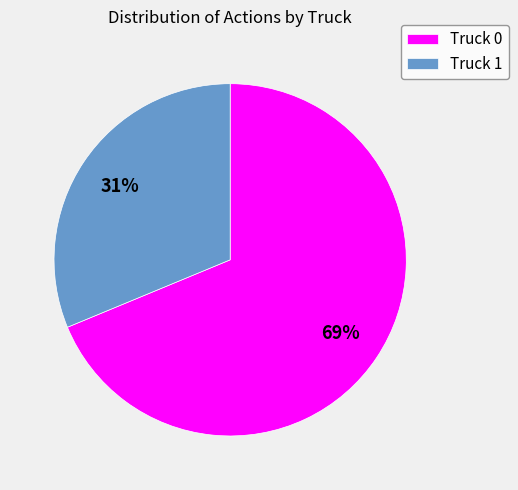

How many slices are in this pie chart?

2